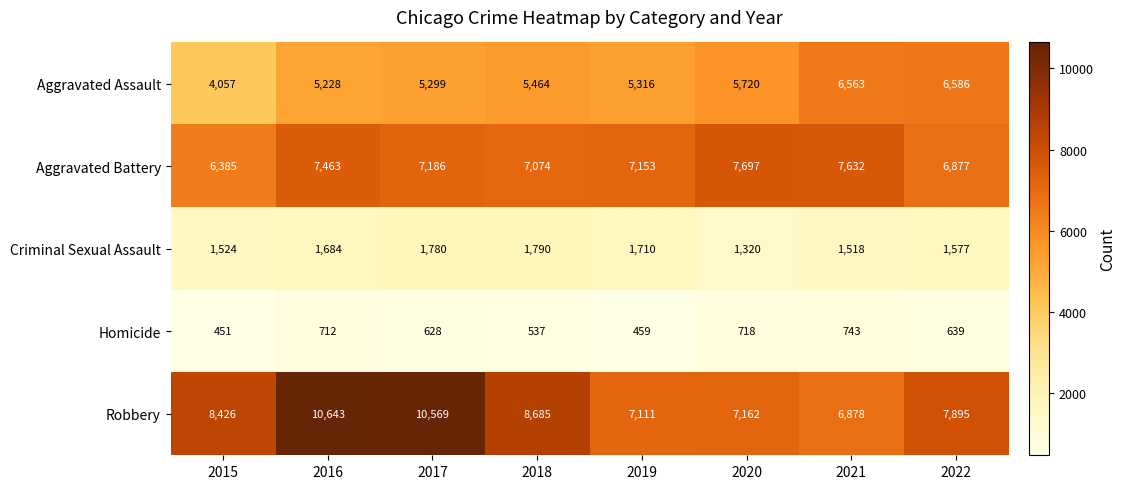

The Criminal Sexual Assault series shows 1518 at 2021. True or false?

True